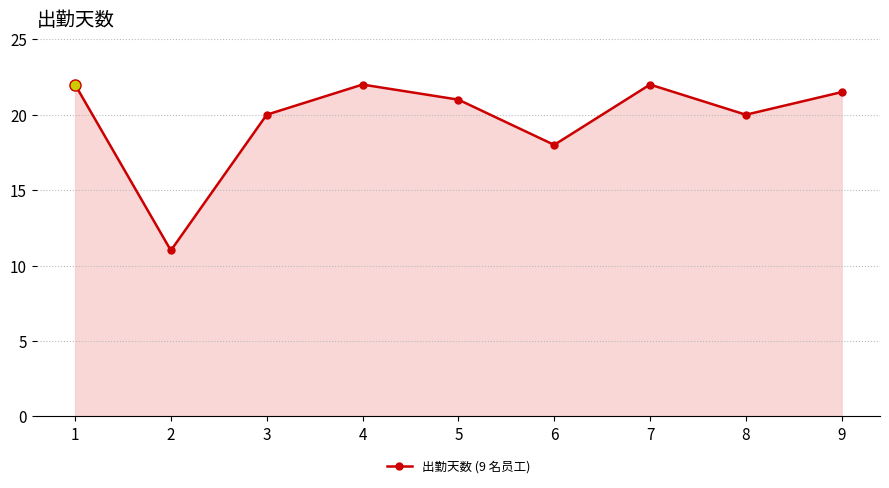

What is the difference between the maximum and second lowest values?

4.0